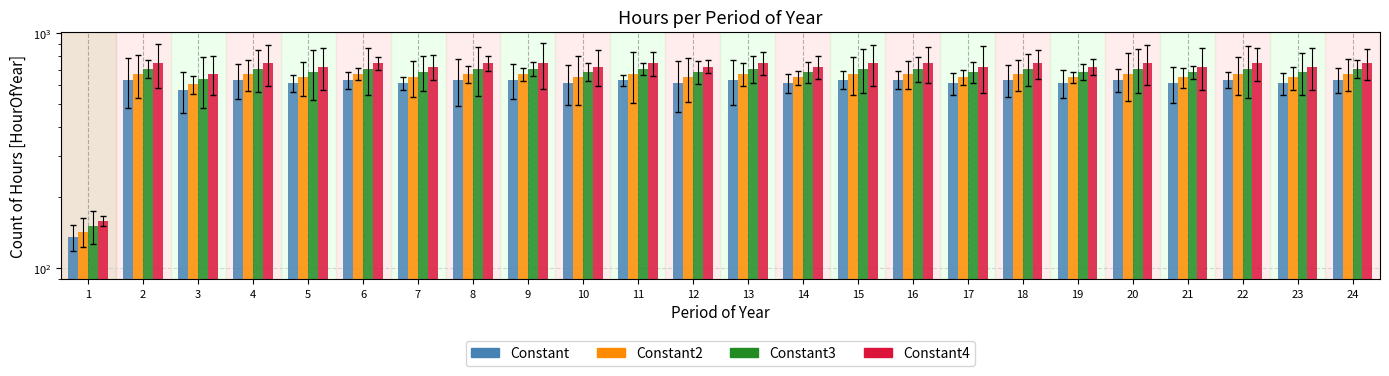

Which series has the largest range (max minus min)?

Constant4